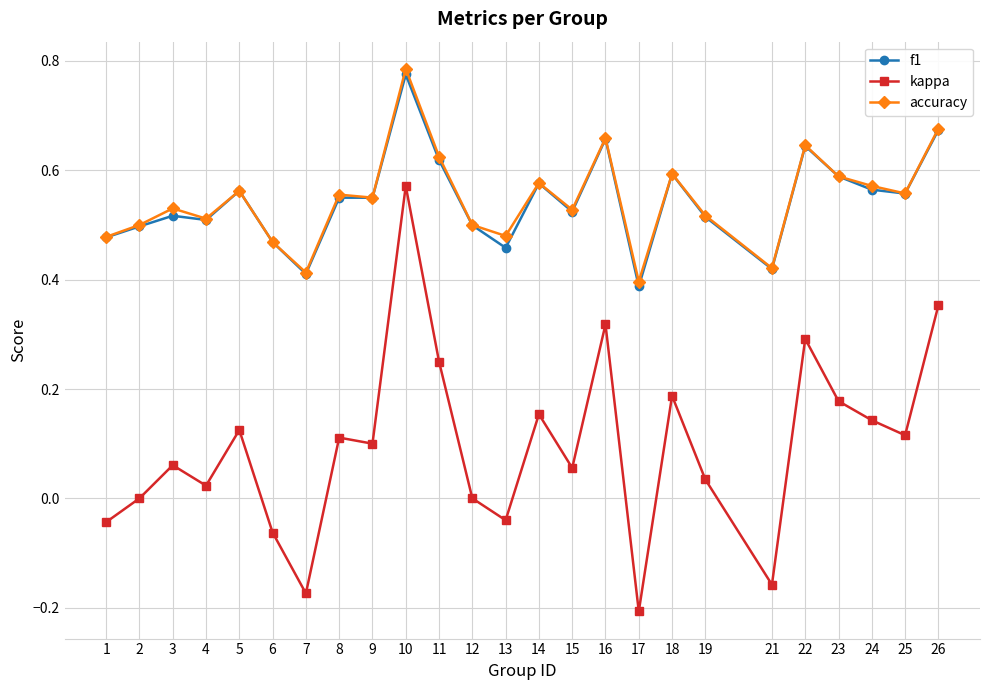

How many accuracy values are between 0 and 1?

25